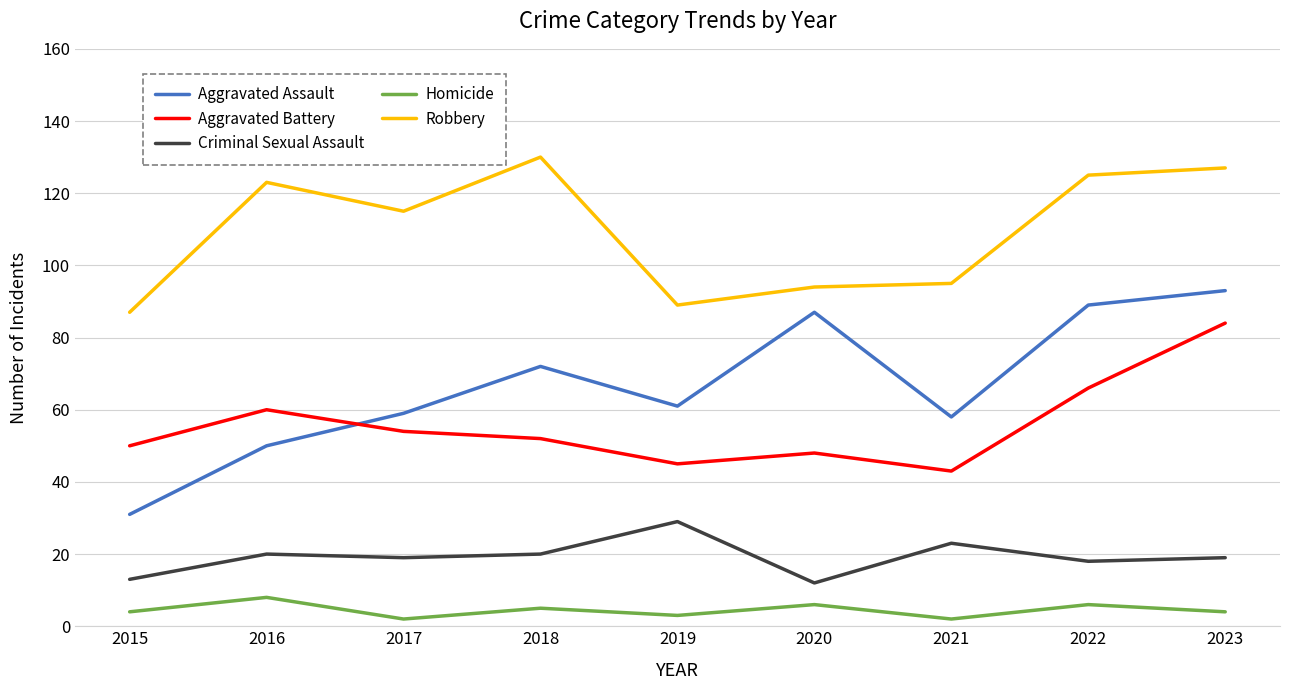

How many values in the Aggravated Assault series are below 61?

4